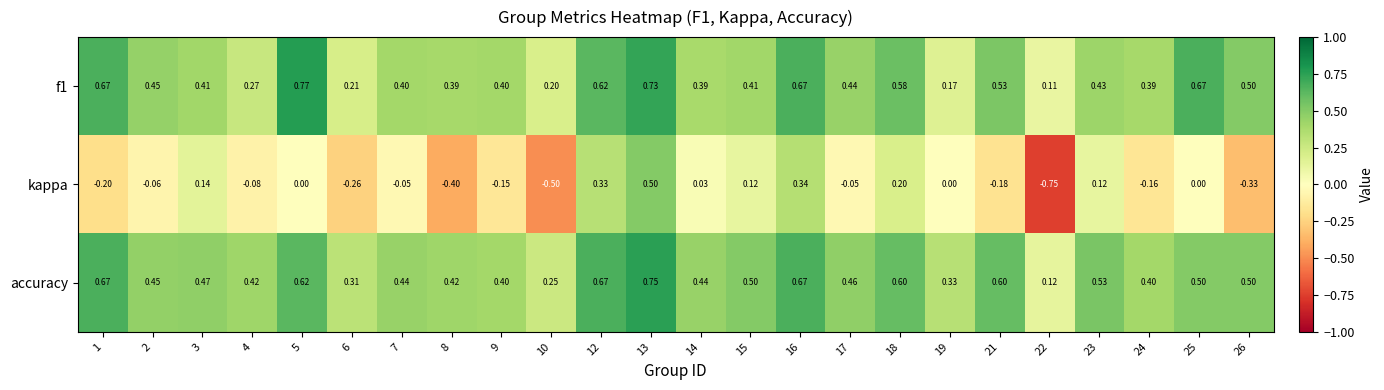

Is the value of kappa at 26 greater than the value of accuracy at 3?

No